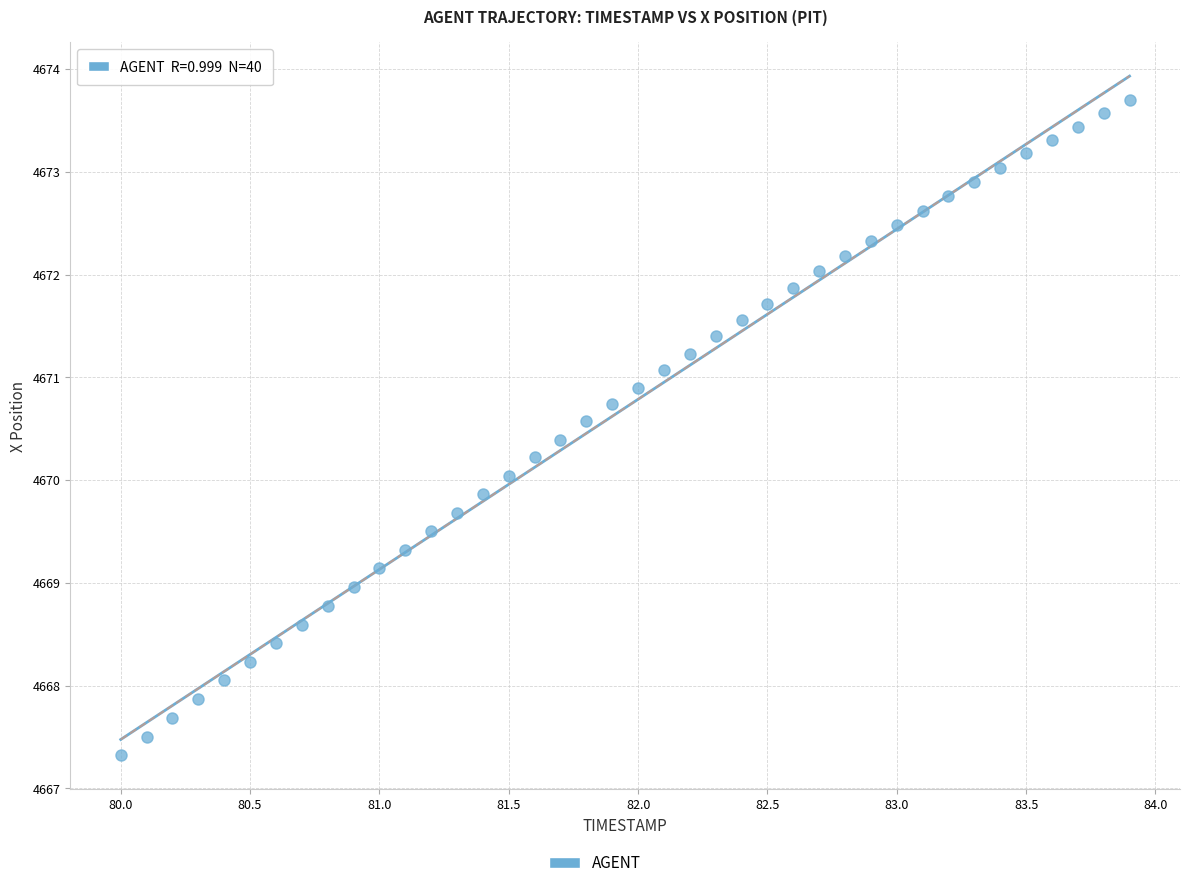

What is the range of X values (max minus min)?

3.9